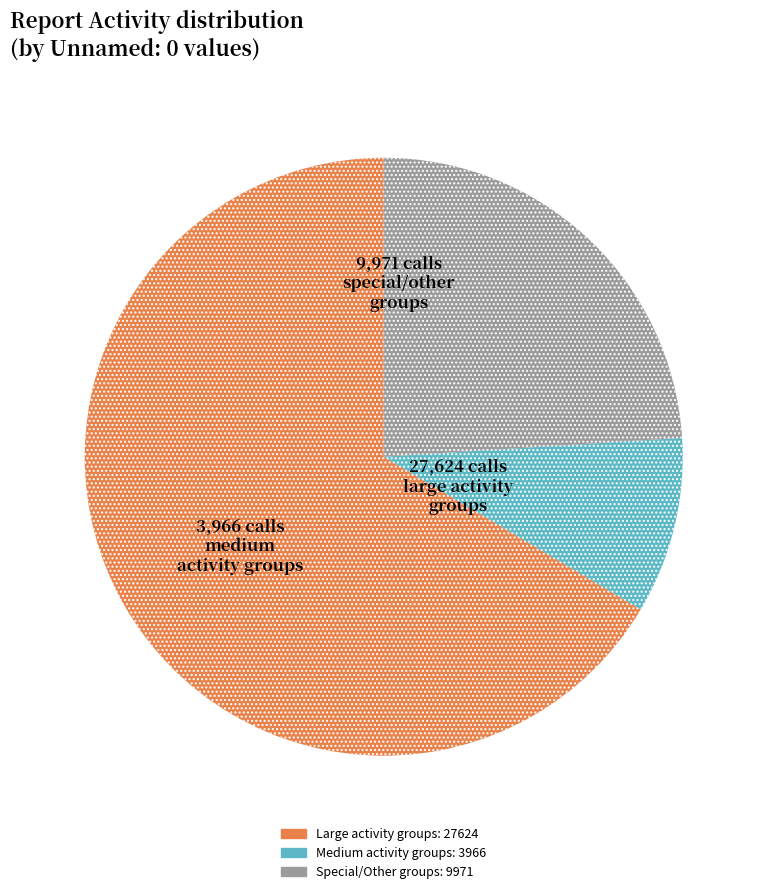

Does any single category account for the majority?

Yes